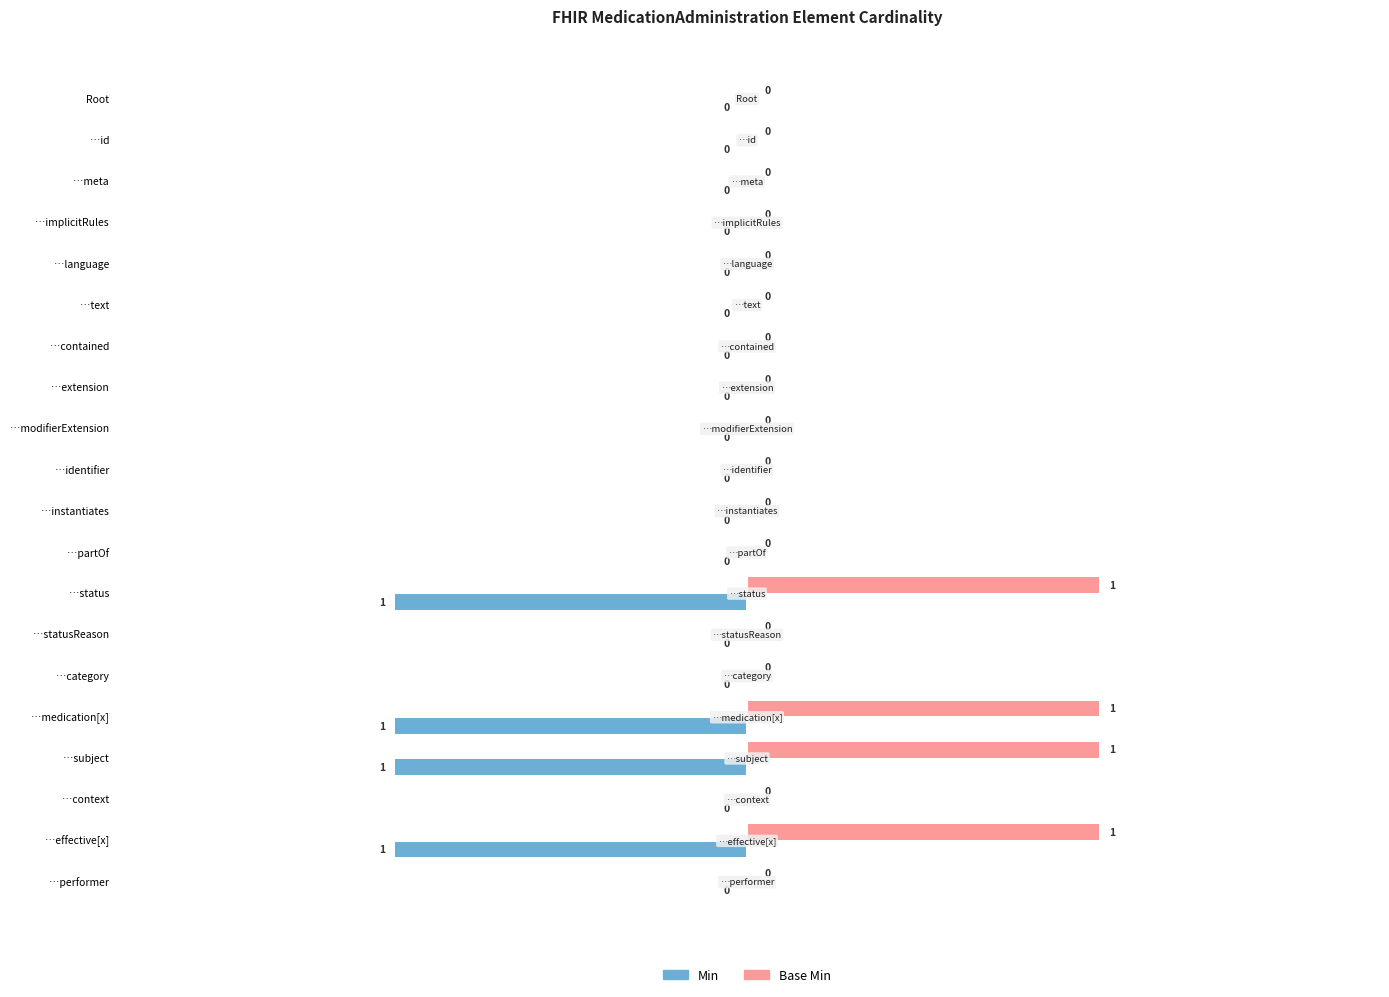

Which series has the largest total across all categories?

Base Min